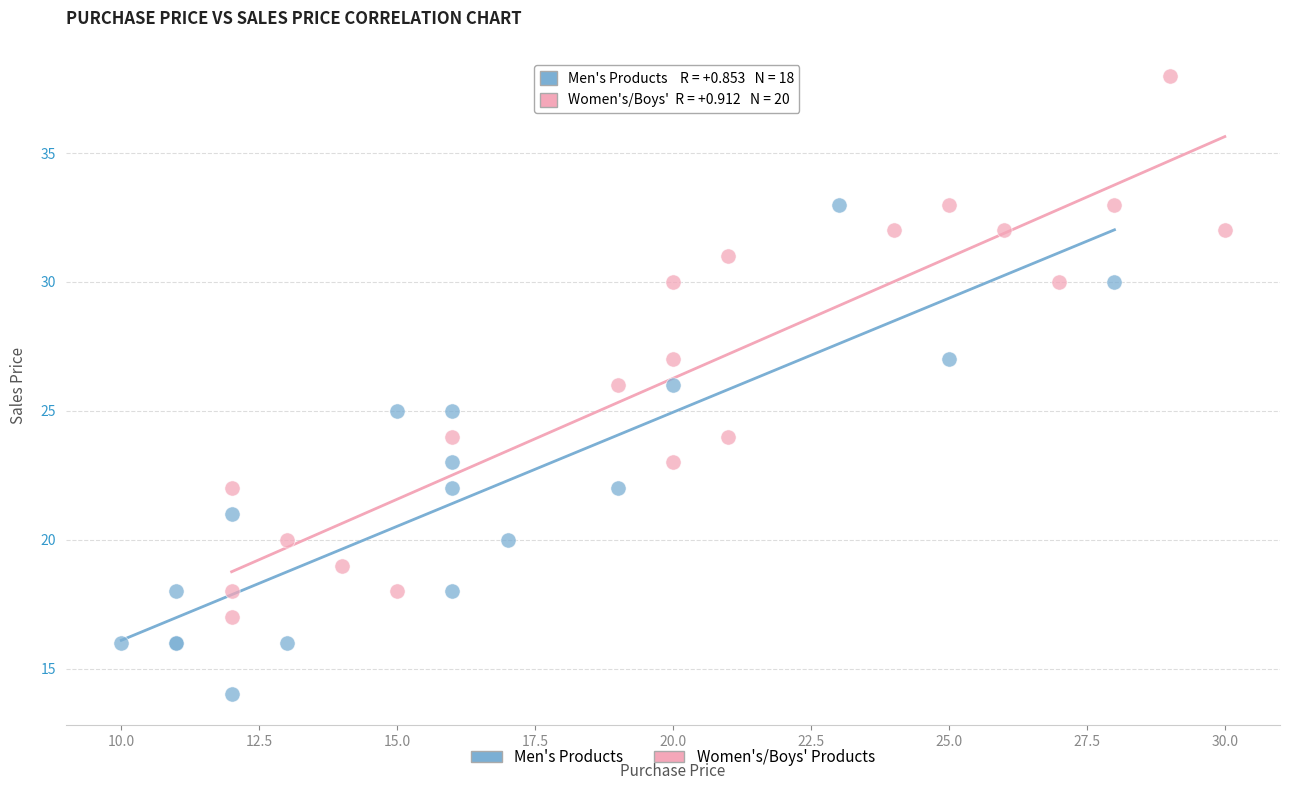

Which series reaches the minimum Y coordinate?

Men's Products